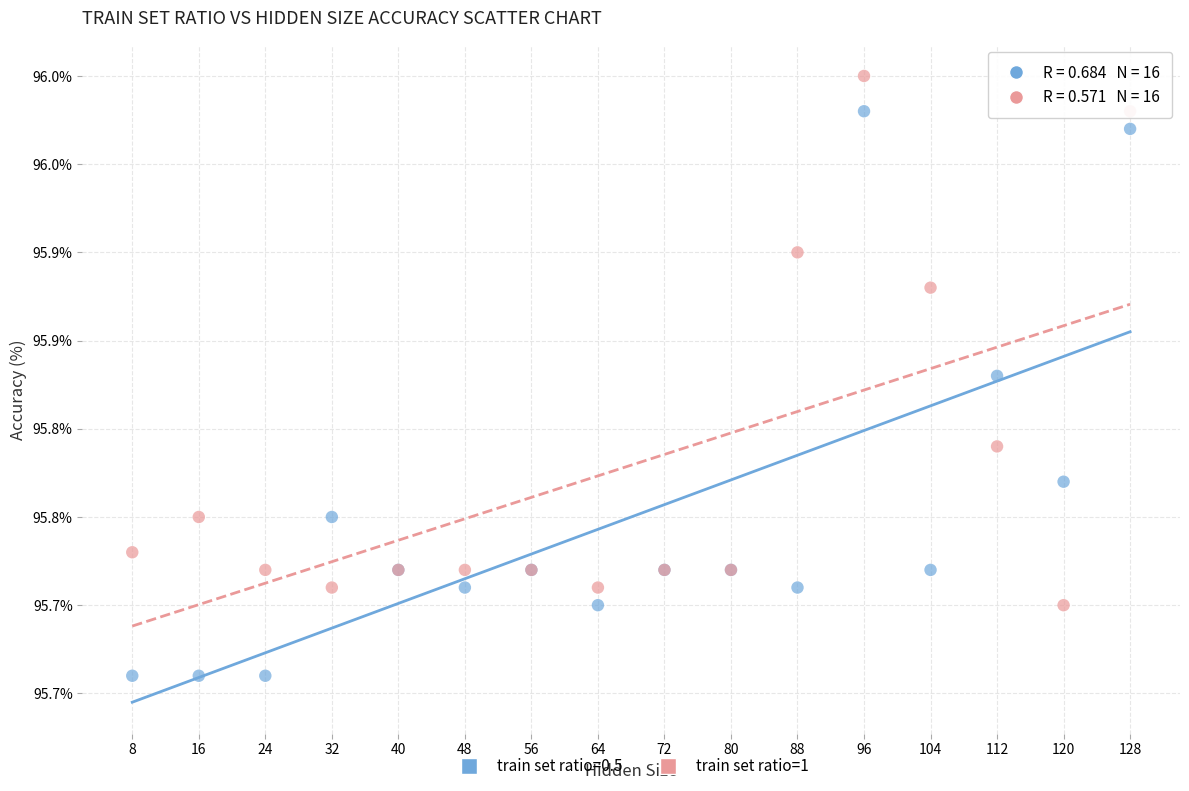

What are all the series names shown in the legend?

train set ratio=0.5, train set ratio=1